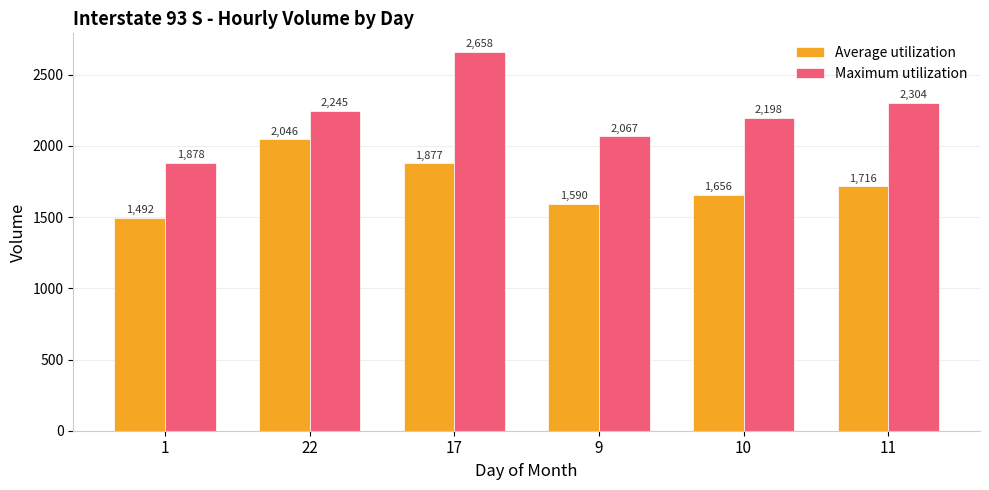

How many bars are there in each group?

2